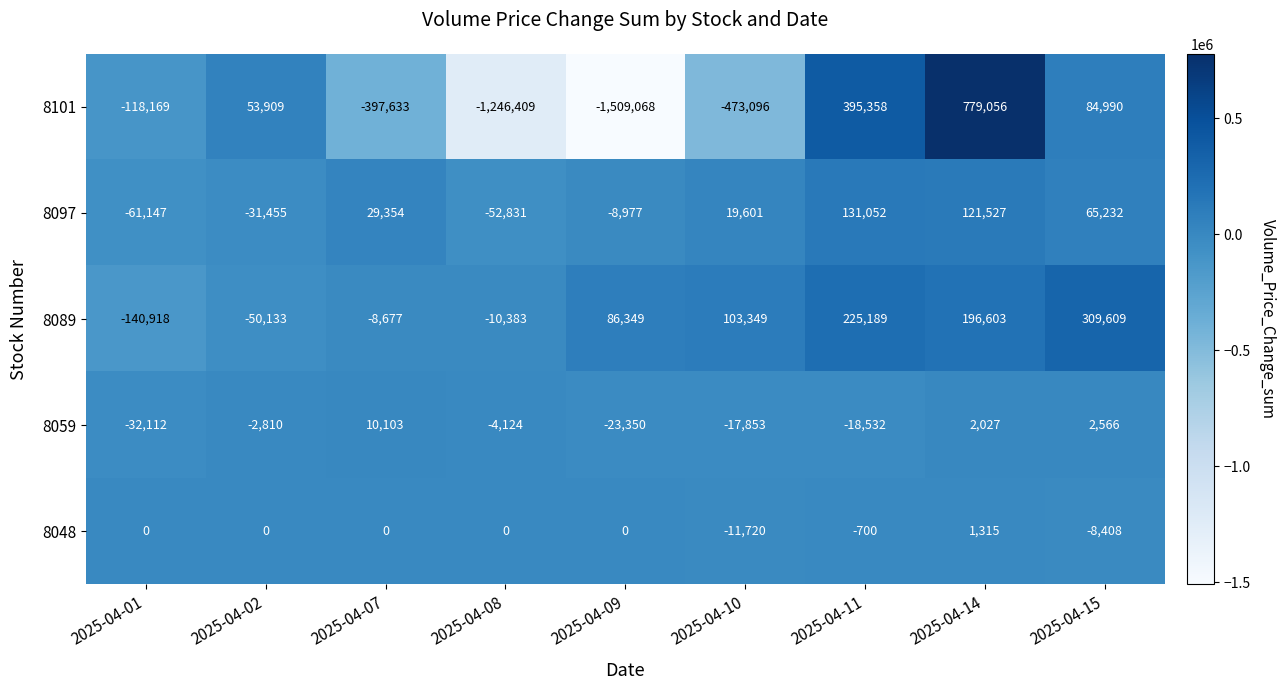

How many values in 8101 are below zero?

5